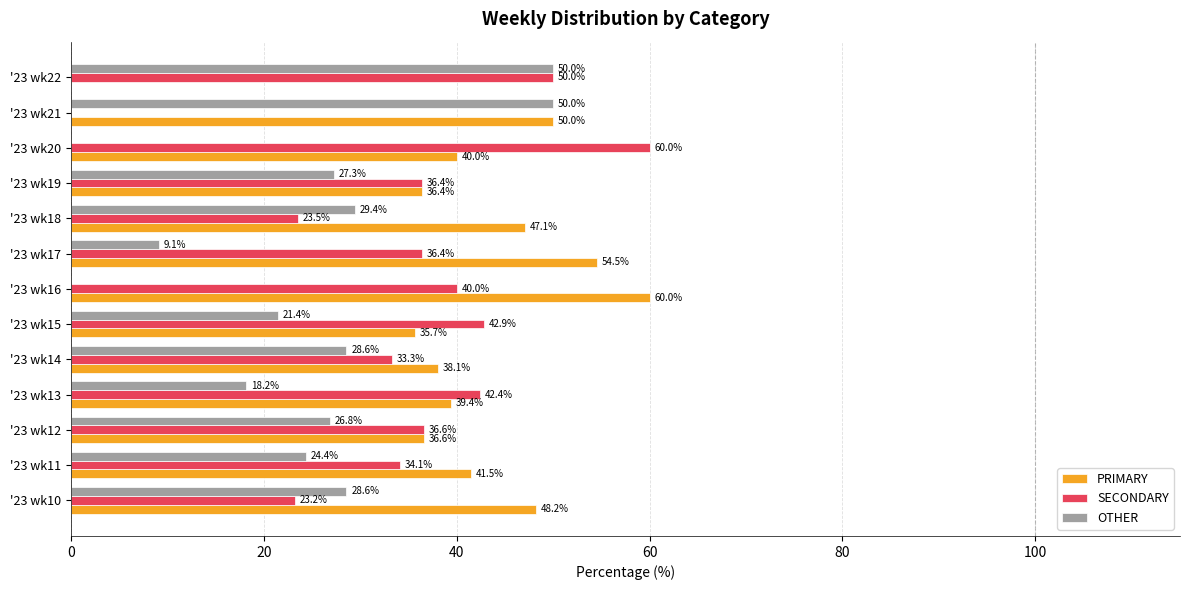

Which series has the largest total across all categories?

PRIMARY